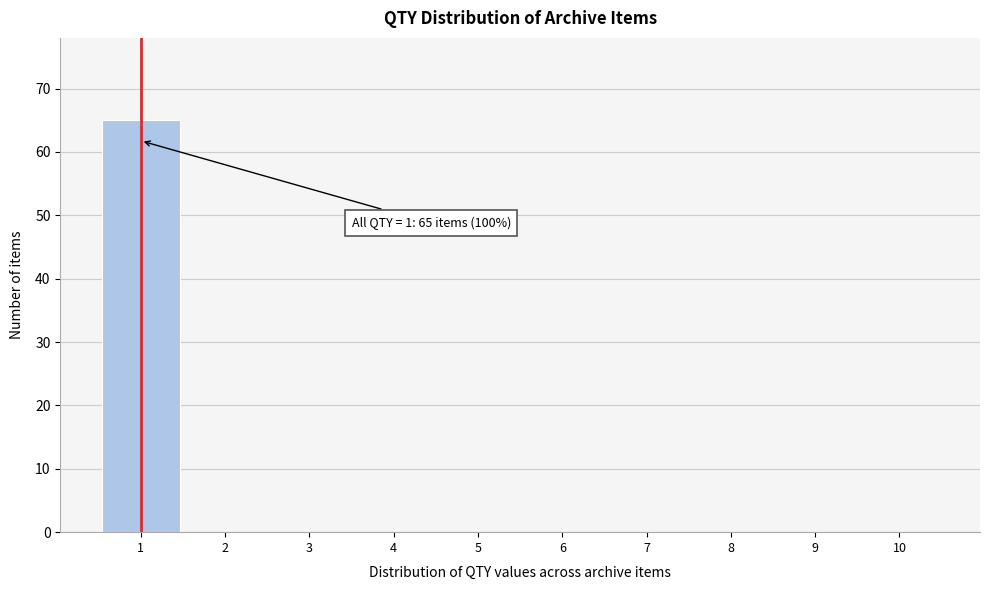

Which range on the x-axis has the tallest bar?

0.5 to 1.5